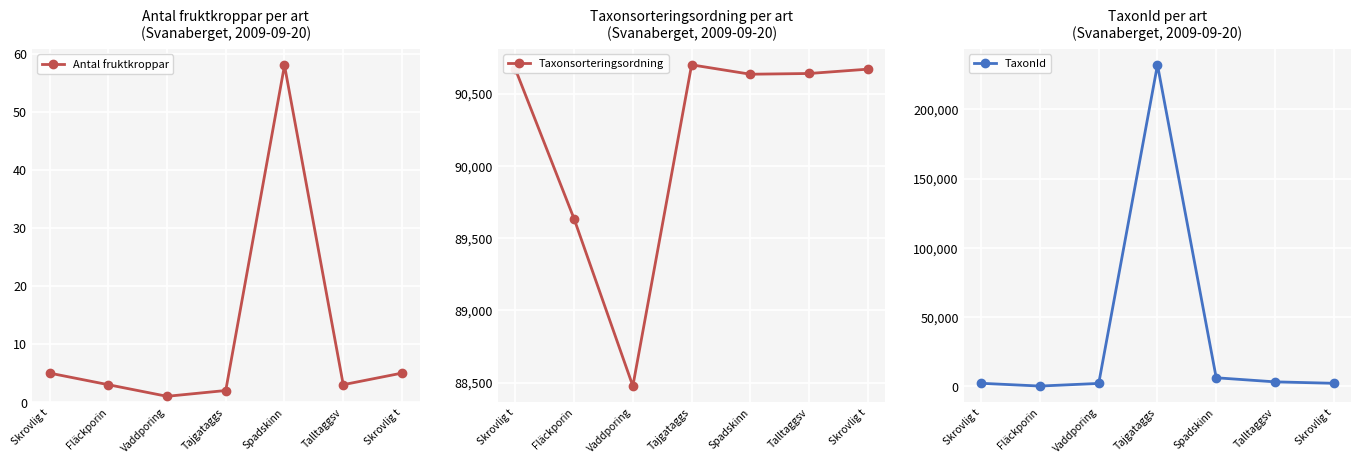

Is it true that TaxonId equals 925 at Vaddporing?

False